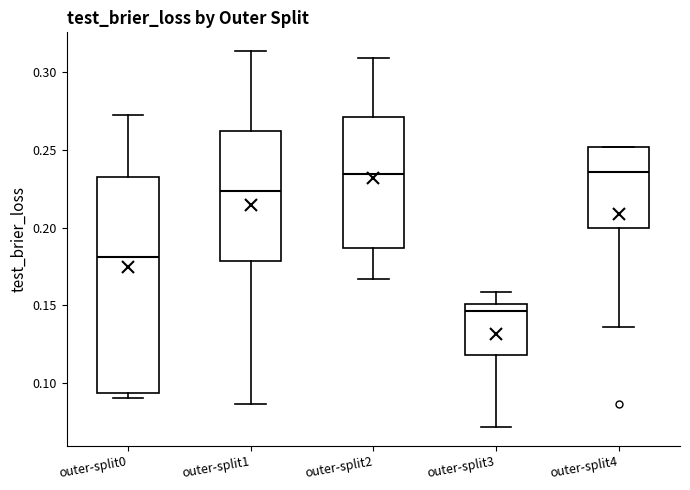

Reading left to right, transcribe this box plot: for each box, give where its median line is, the range the box spans, and where its two whiskers end, as read against the y-axis. The values are not printed on the chart, so give them approximately, as read against the axis.

outer-split0: median 0.180, box 0.095 to 0.235, whiskers 0.090 to 0.275
outer-split1: median 0.225, box 0.180 to 0.260, whiskers 0.085 to 0.315
outer-split2: median 0.235, box 0.185 to 0.270, whiskers 0.165 to 0.310
outer-split3: median 0.145, box 0.120 to 0.150, whiskers 0.070 to 0.160
outer-split4: median 0.235, box 0.200 to 0.250, whiskers 0.135 to 0.250